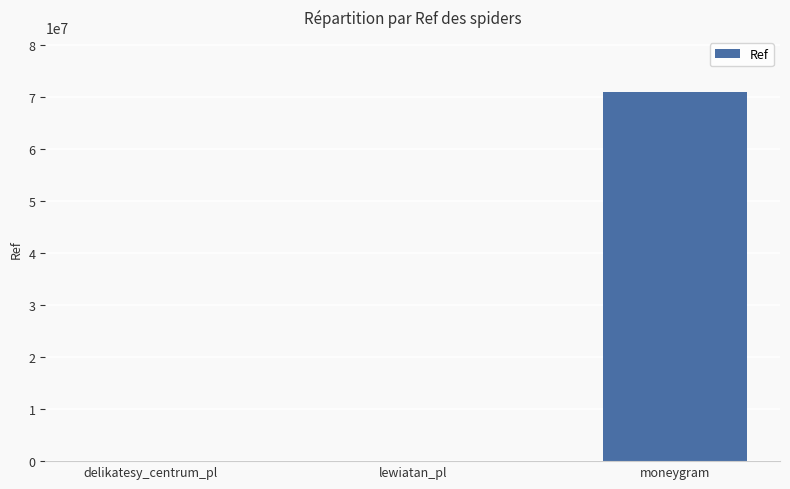

At which label is the value closest to 35496431?

delikatesy_centrum_pl